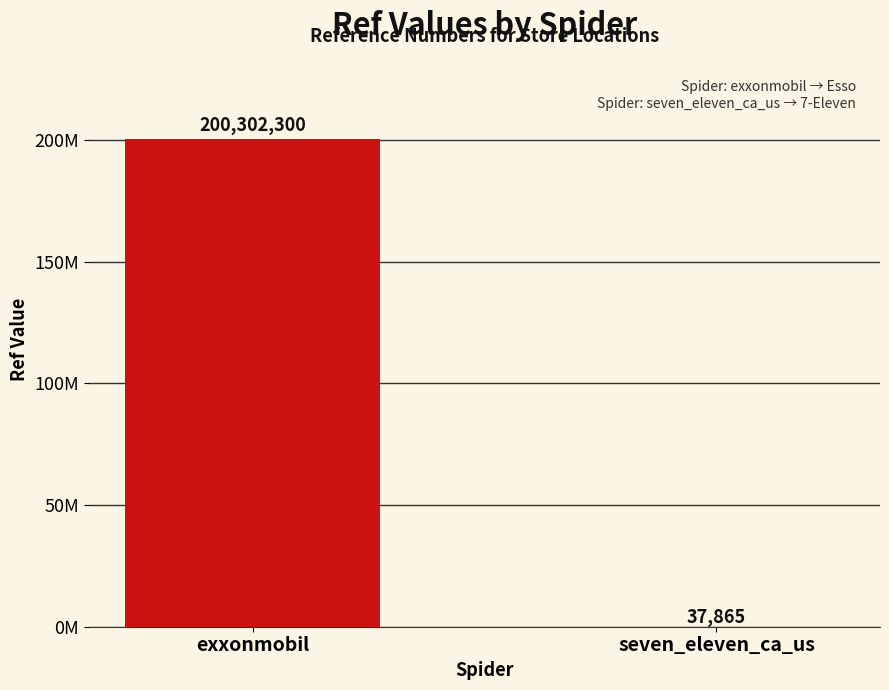

Are the bars horizontal?

No